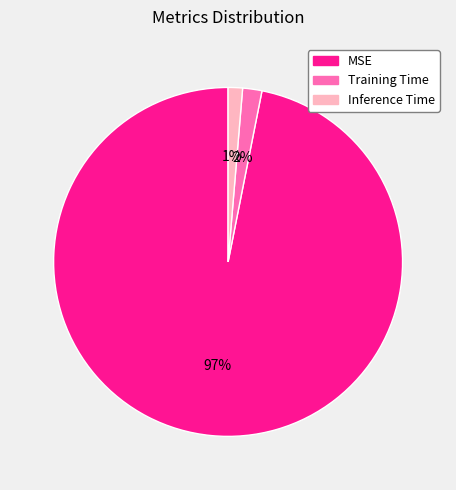

Which category has the biggest portion of the pie?

MSE